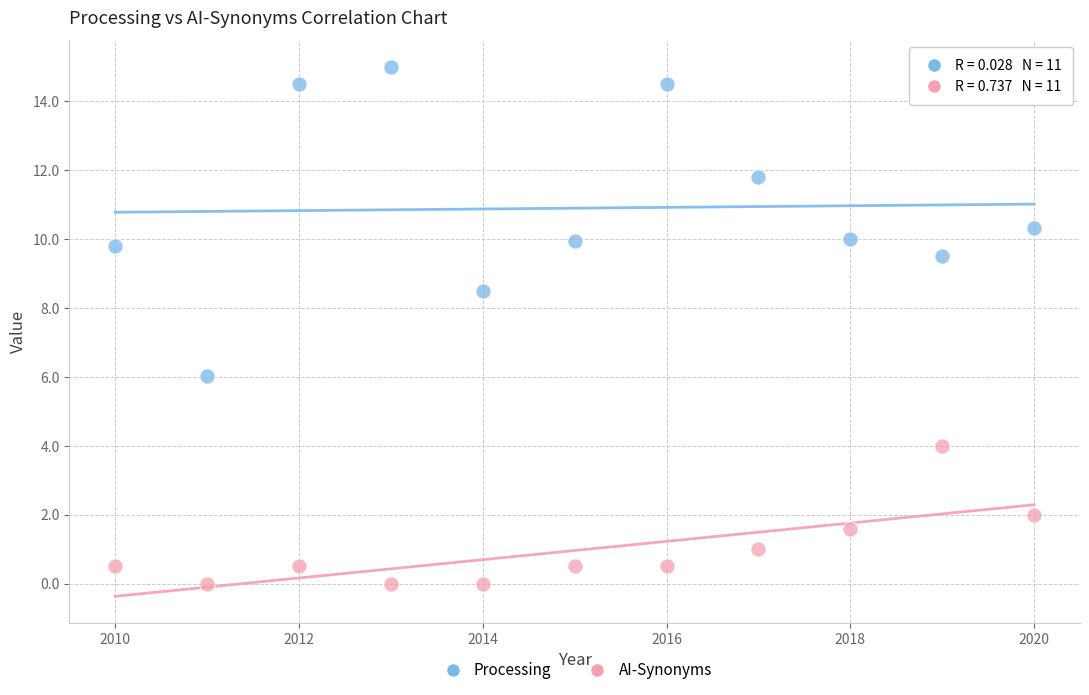

Across all series, what Y value is closest to 7?

6.0